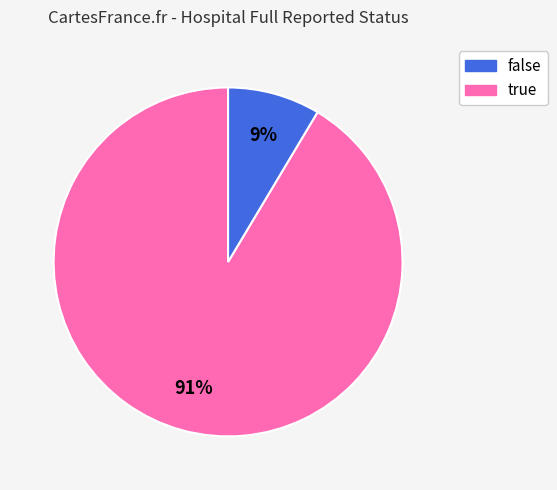

Between true and false, which is larger?

false